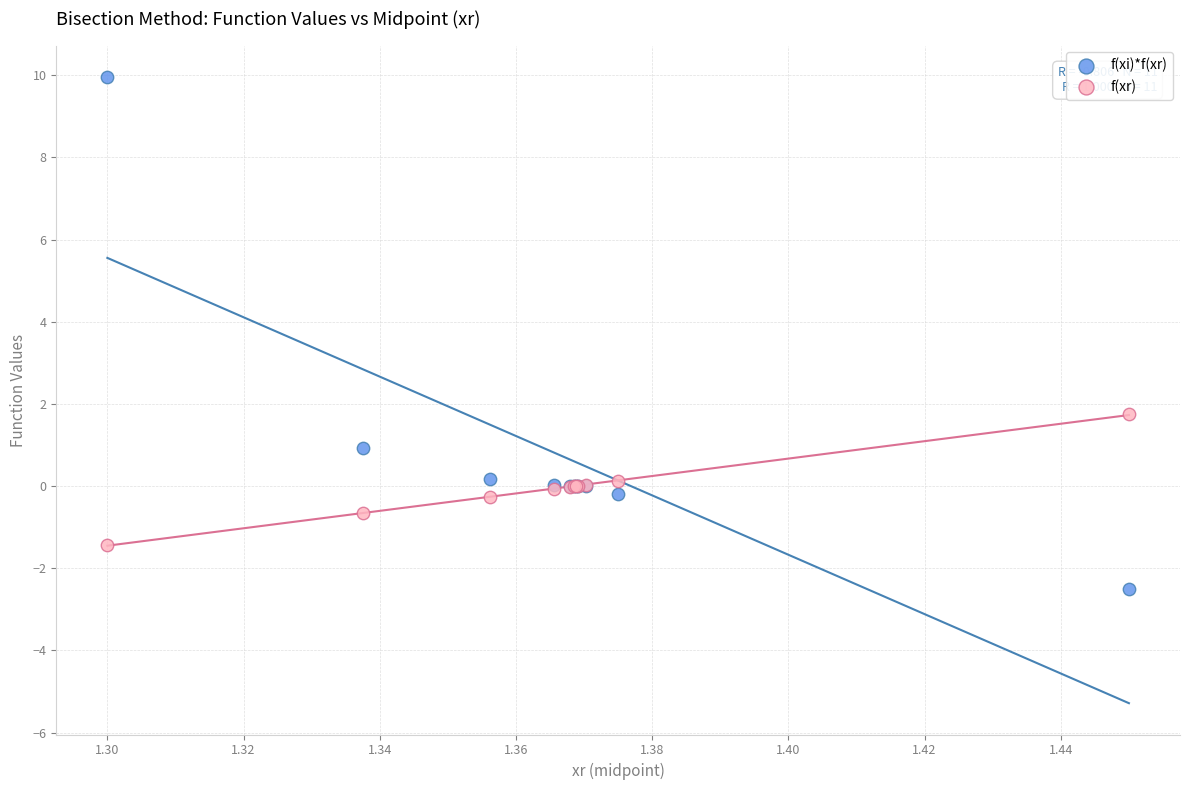

Which series reaches the maximum Y coordinate?

f(xi)*f(xr)